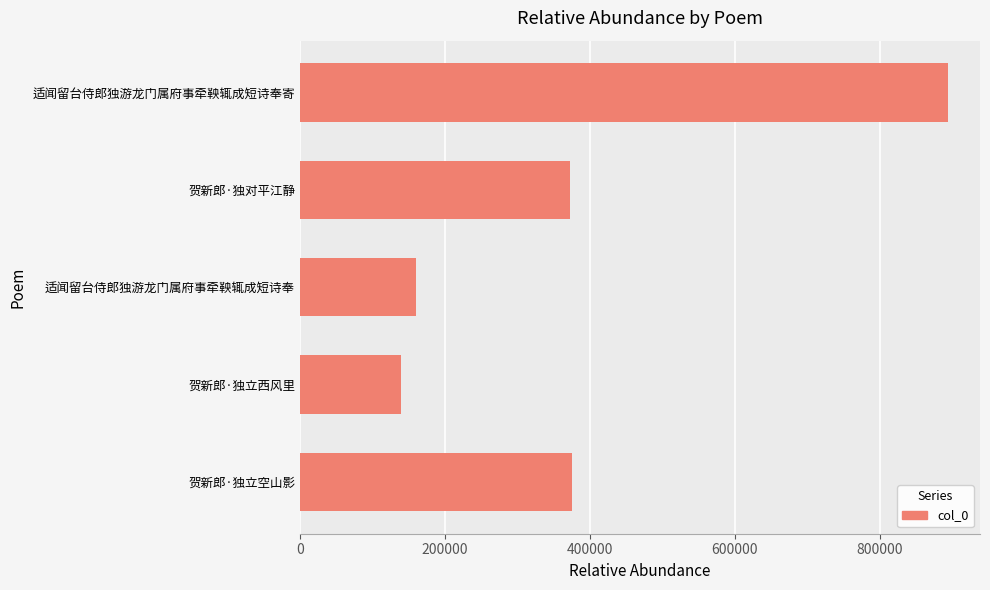

The value at 贺新郎·独立西风里 is 186502. True or false?

False